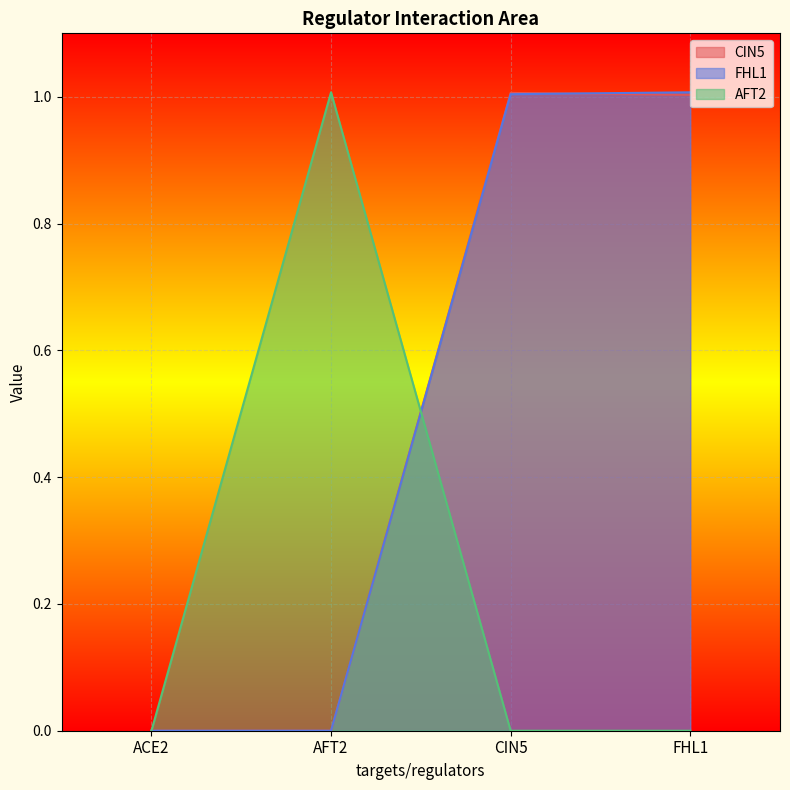

At which label does FHL1 first exceed 1?

CIN5